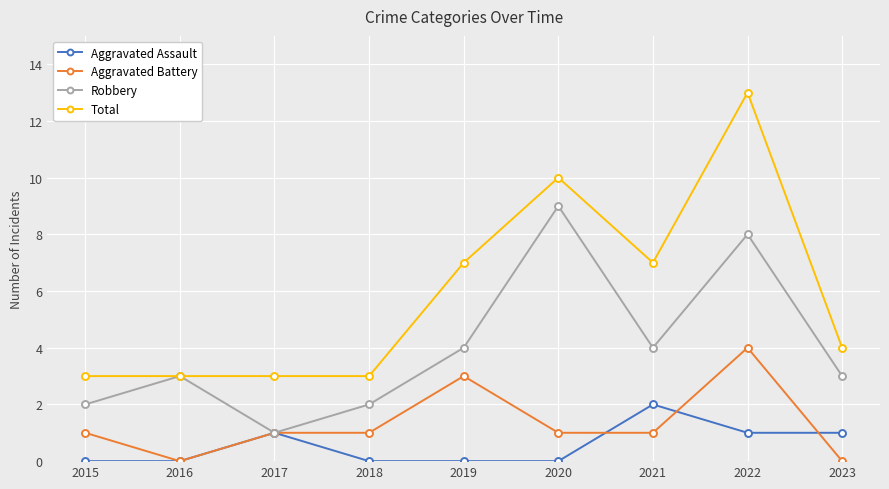

Does the chart display data point markers on the line(s)?

Yes